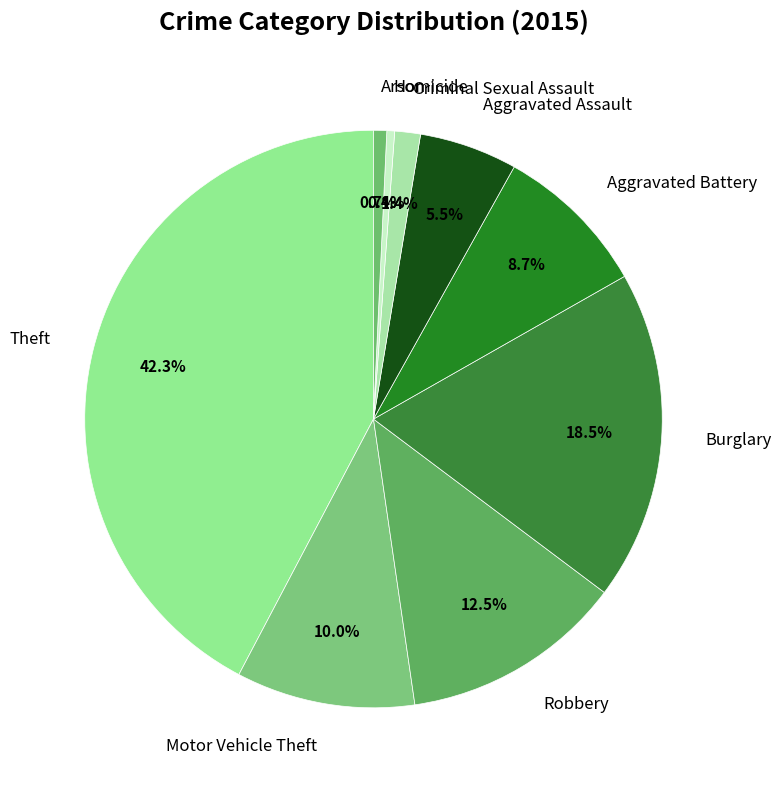

The Aggravated Battery slice represents 14% of the pie. True or false?

False